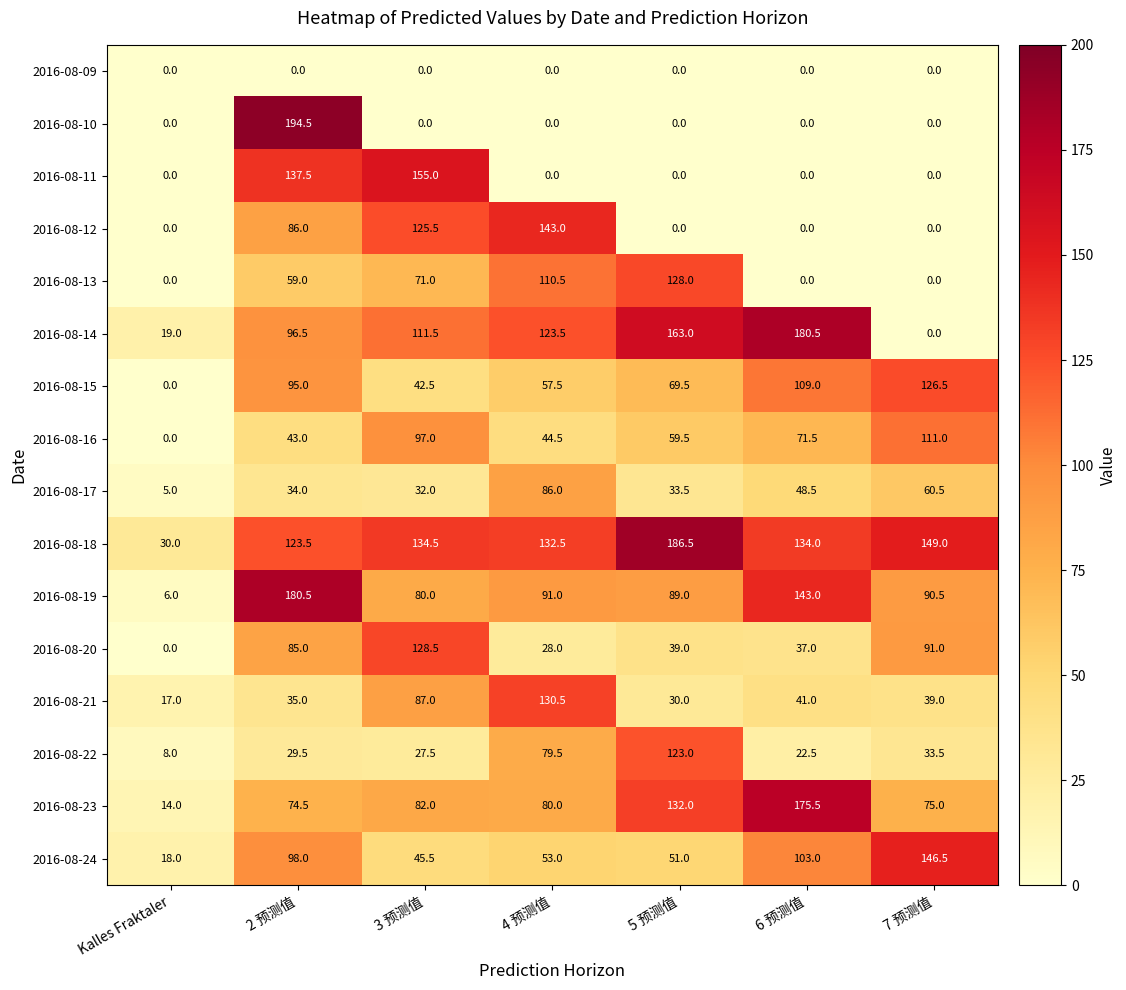

The value of 2016-08-12 at 3 预测值 is 125.5. True or false?

True